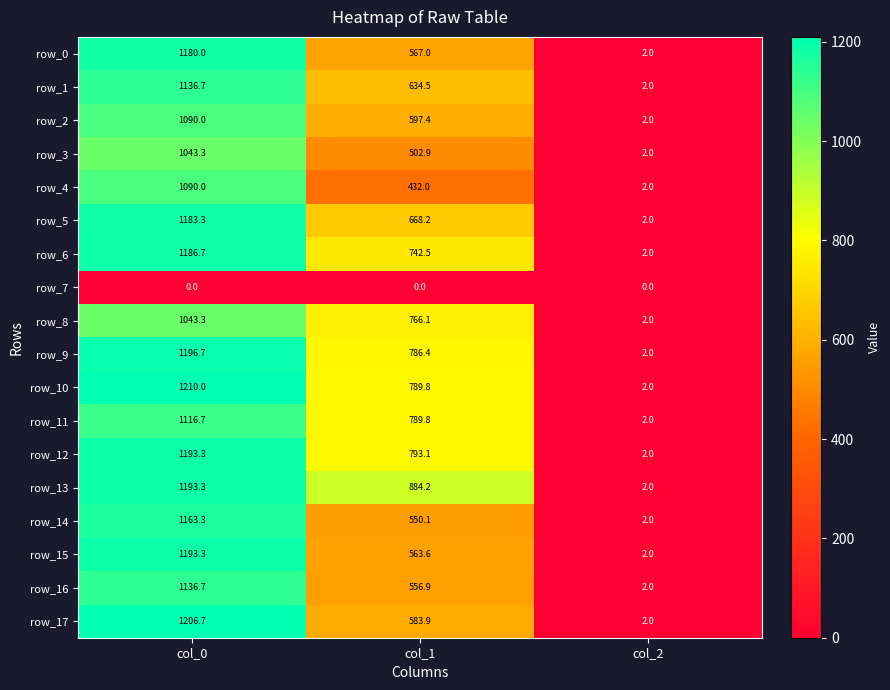

What is the difference between the row_6 values at col_1 and col_2?

740.5